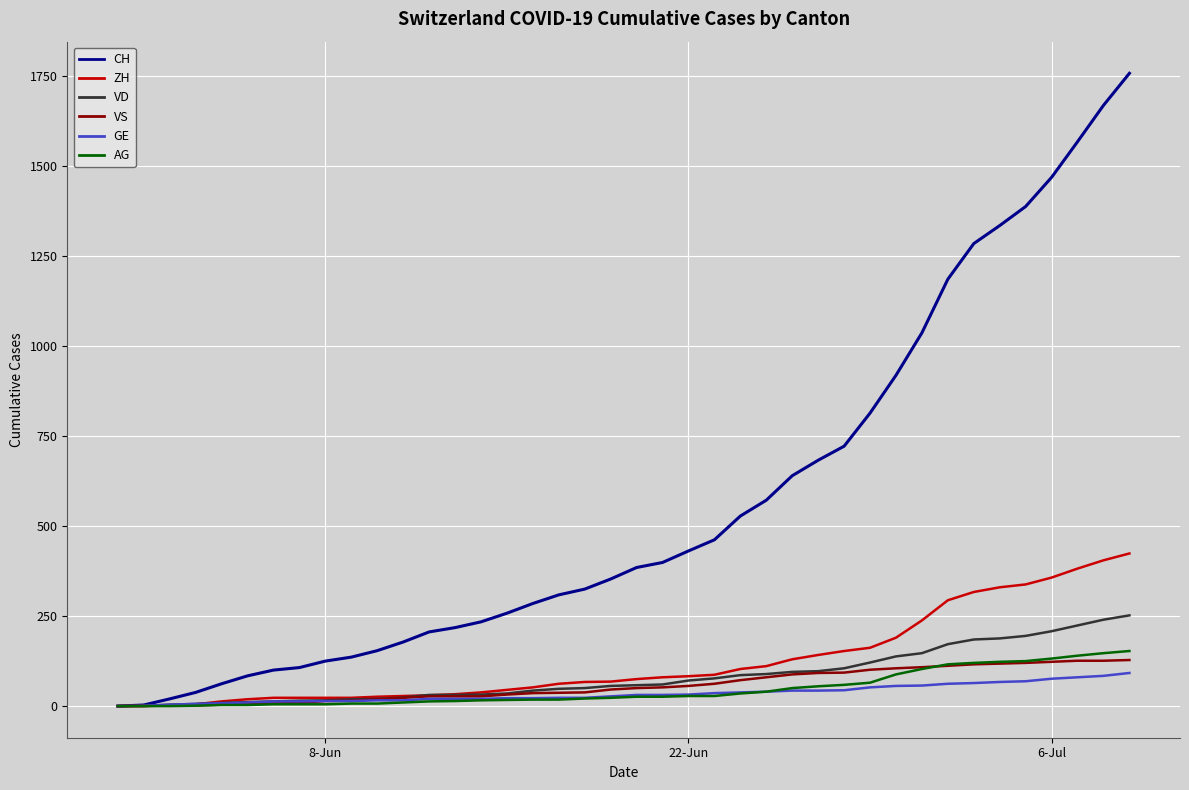

What is the maximum value for GE?

92